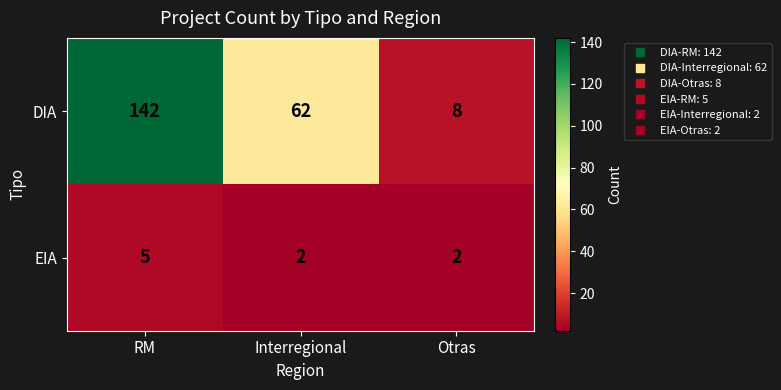

At which category is the sum across all series the highest?

RM